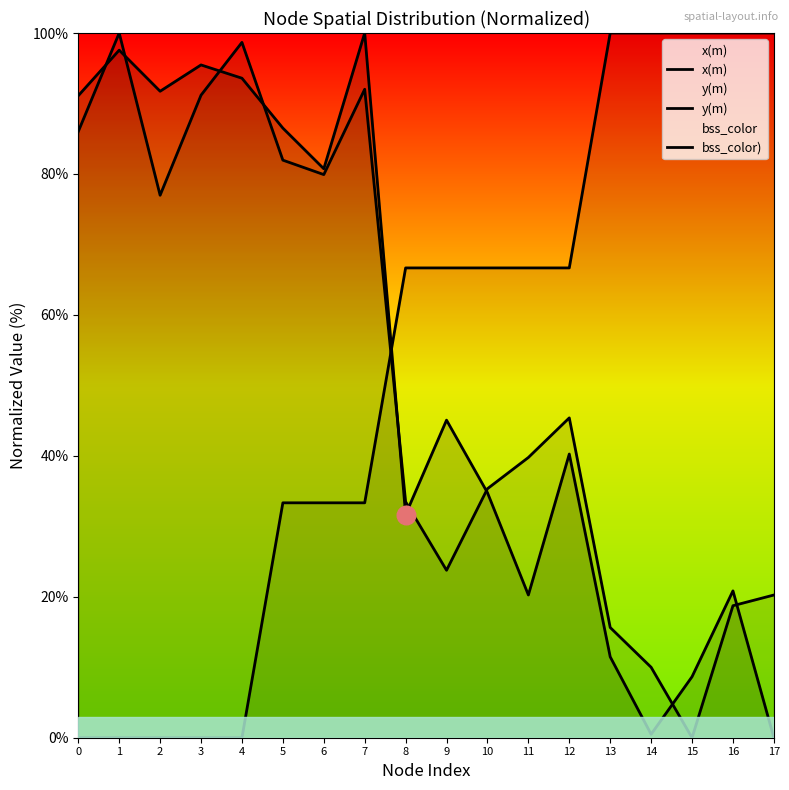

What is the total value across all series at 1?

197.6